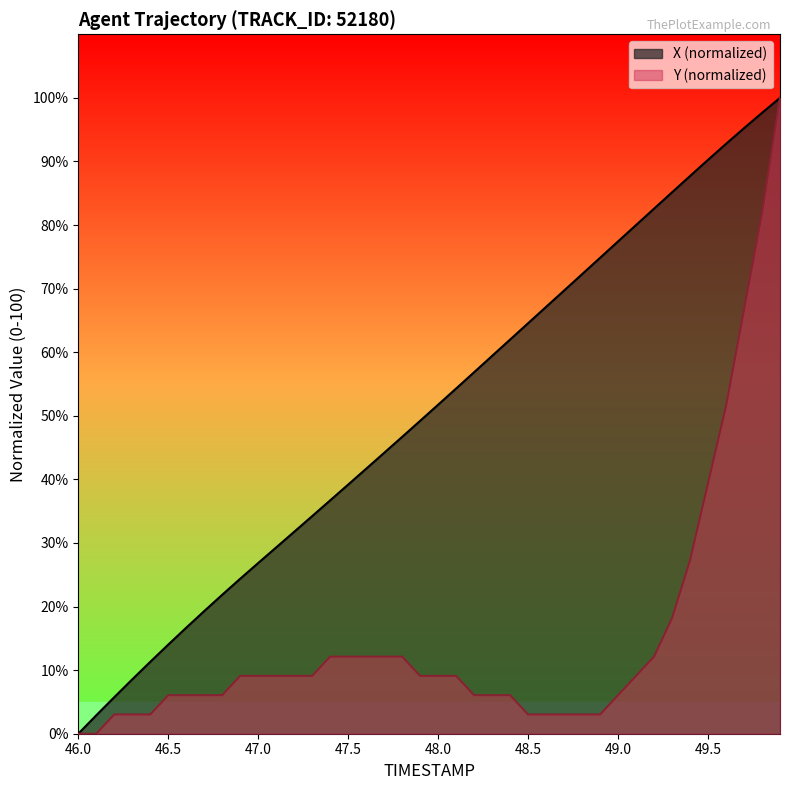

What is the highest value of the X (normalized) series?

100.0